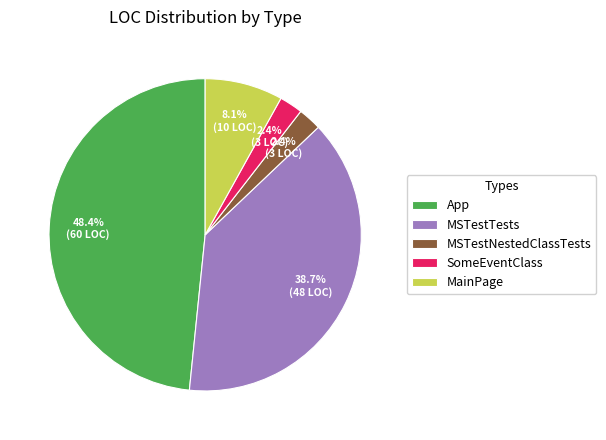

Which has a higher value, MainPage or SomeEventClass?

MainPage